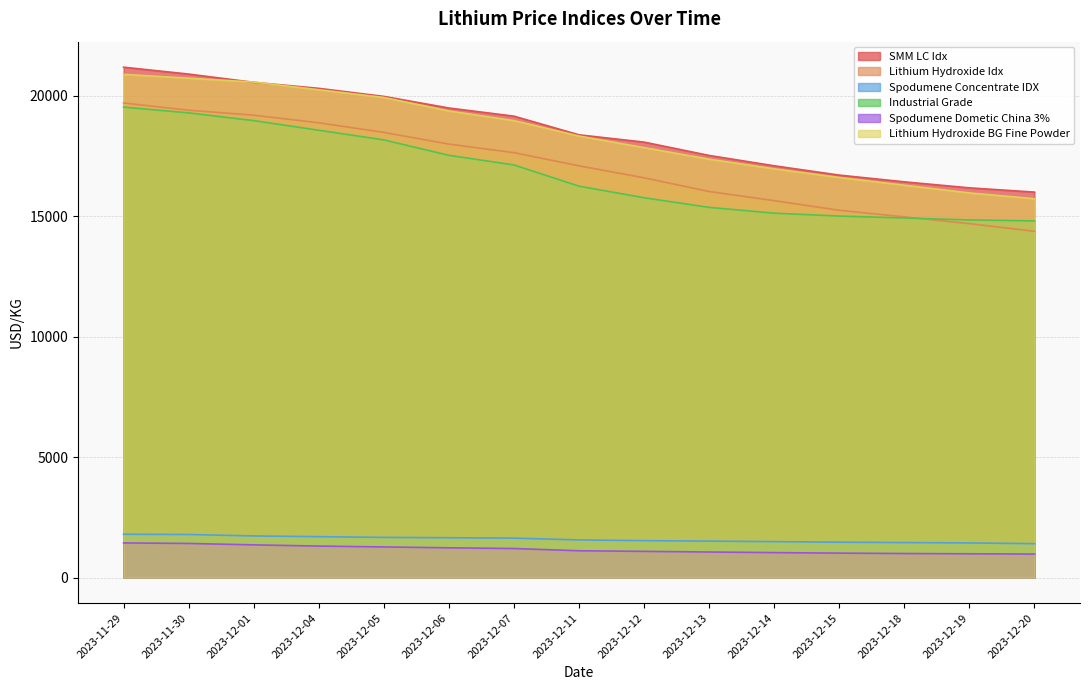

Between 2023-12-07 and 2023-12-06, which is larger?

2023-12-06